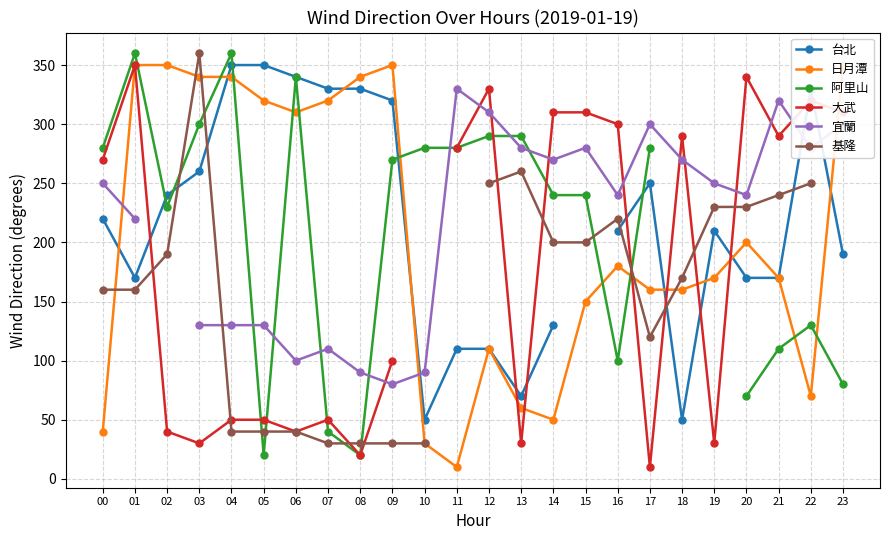

What is the minimum value shown in the chart?

10.0